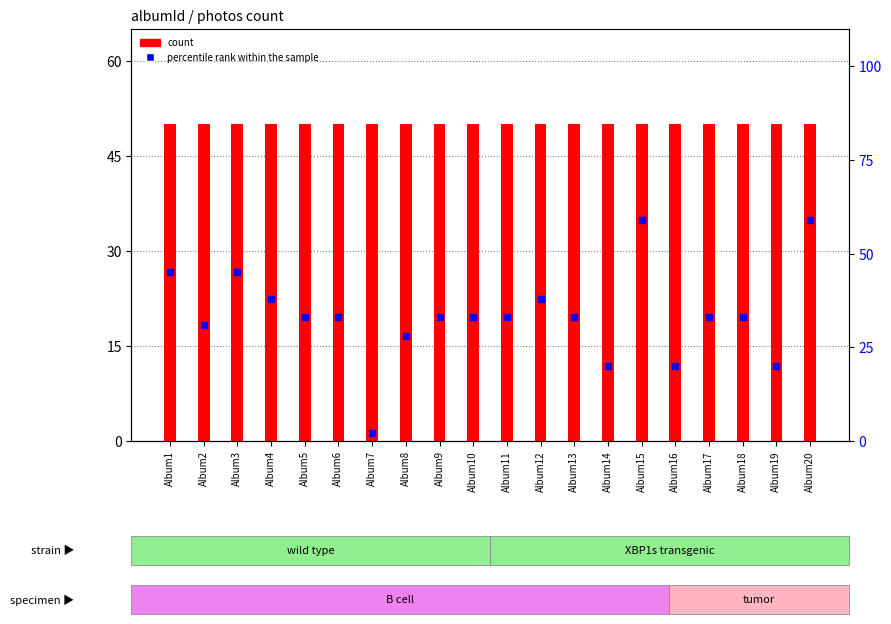

At how many categories does at least one series exceed 22?

20